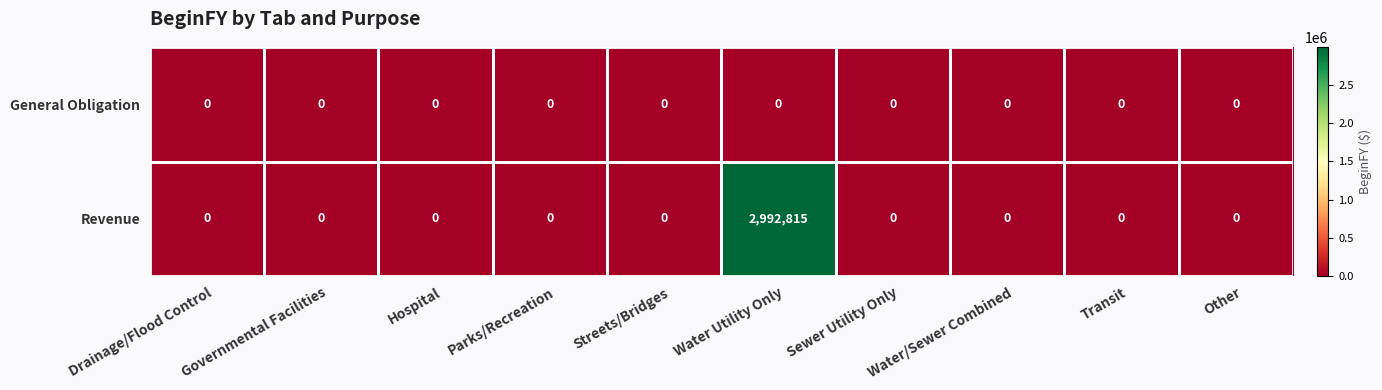

How many categories are shown in the chart?

10